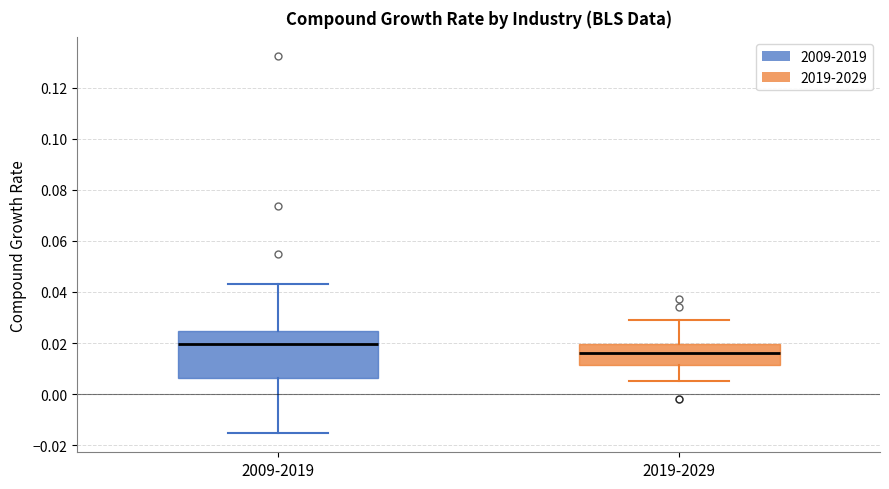

Reading left to right, transcribe this box plot: for each box, give where its median line is, the range the box spans, and where its two whiskers end, as read against the y-axis. The values are not printed on the chart, so give them approximately, as read against the axis.

2009-2019: median 0.020, box 0.006 to 0.024, whiskers -0.016 to 0.044
2019-2029: median 0.016, box 0.012 to 0.020, whiskers 0.004 to 0.030